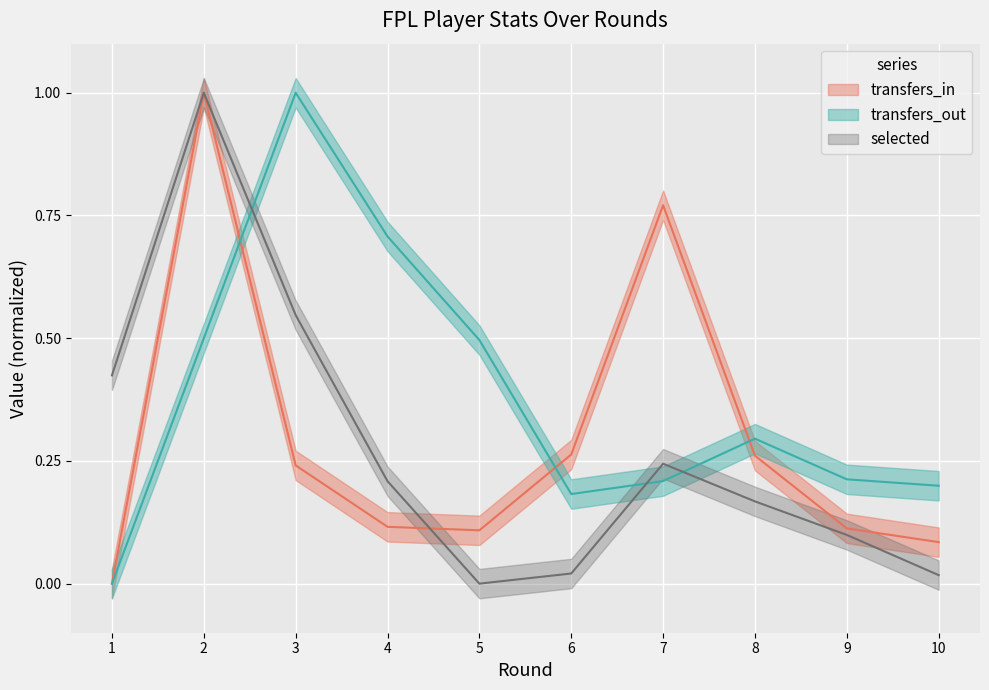

At which category is the sum across all series the highest?

2